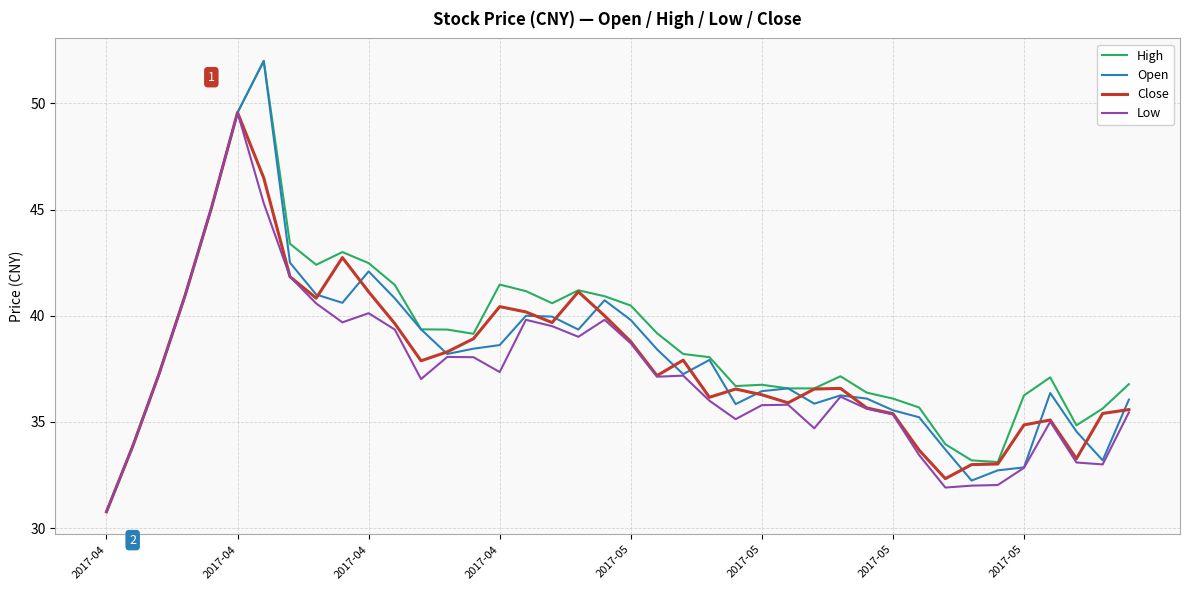

What are all the series names shown in the legend?

High, Open, Close, Low